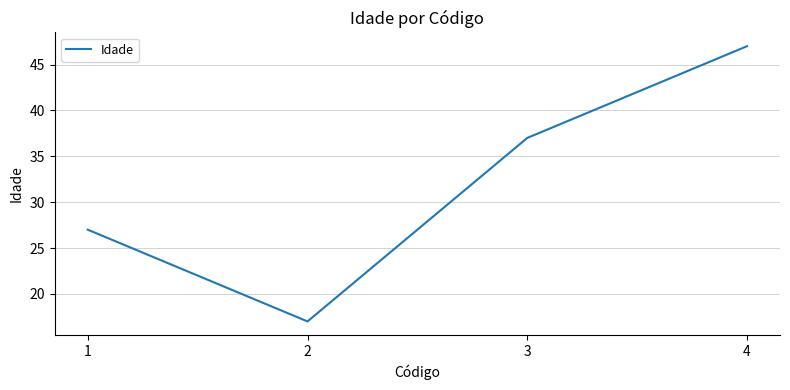

Rank the categories by value from highest to lowest.

4, 3, 1, 2